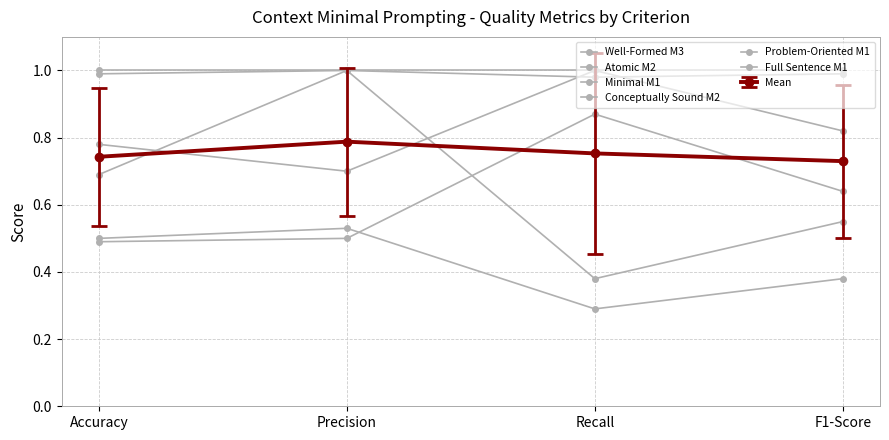

True or false: Problem-Oriented M1 and Conceptually Sound M2 cross at least once.

False